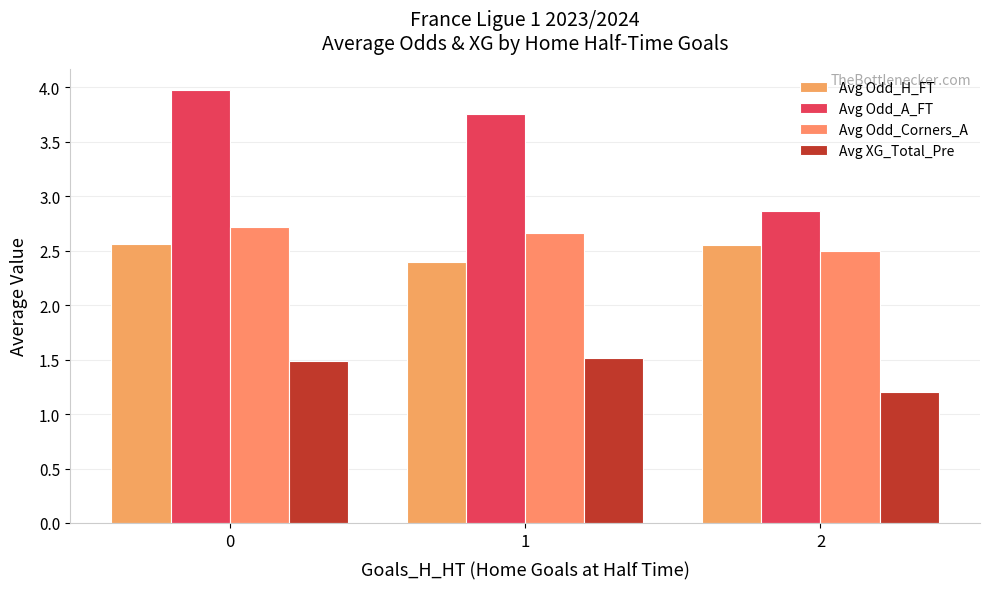

What is the sum of the Avg XG_Total_Pre values at 2 and 0?

2.7